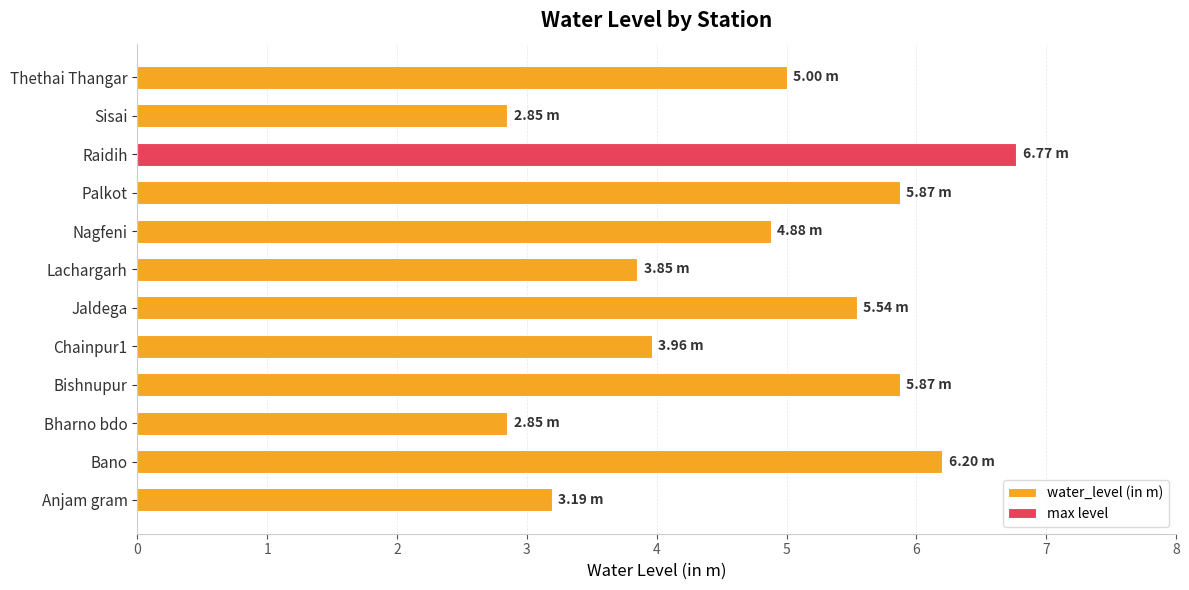

What is the difference between the values at Sisai and Bano?

3.4